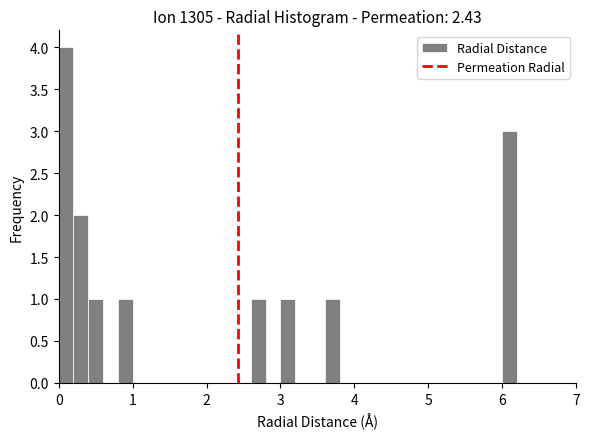

Around what value on the x-axis is the tallest bar? Give the approximate position of its centre, as read against the axis.

0.1